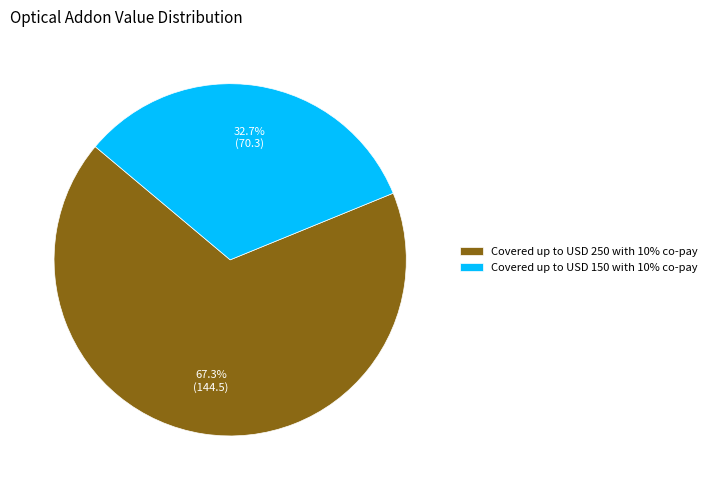

What is the ratio of the value at Covered up to USD 150 with 10% co-pay to the value at Covered up to USD 250 with 10% co-pay?

0.5